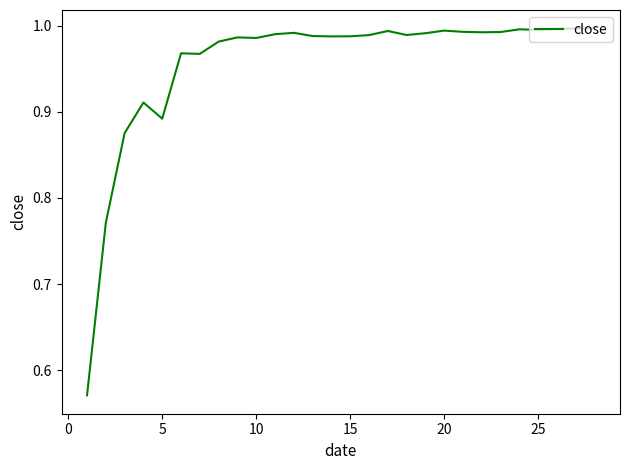

What is the difference between the maximum and minimum values?

0.4